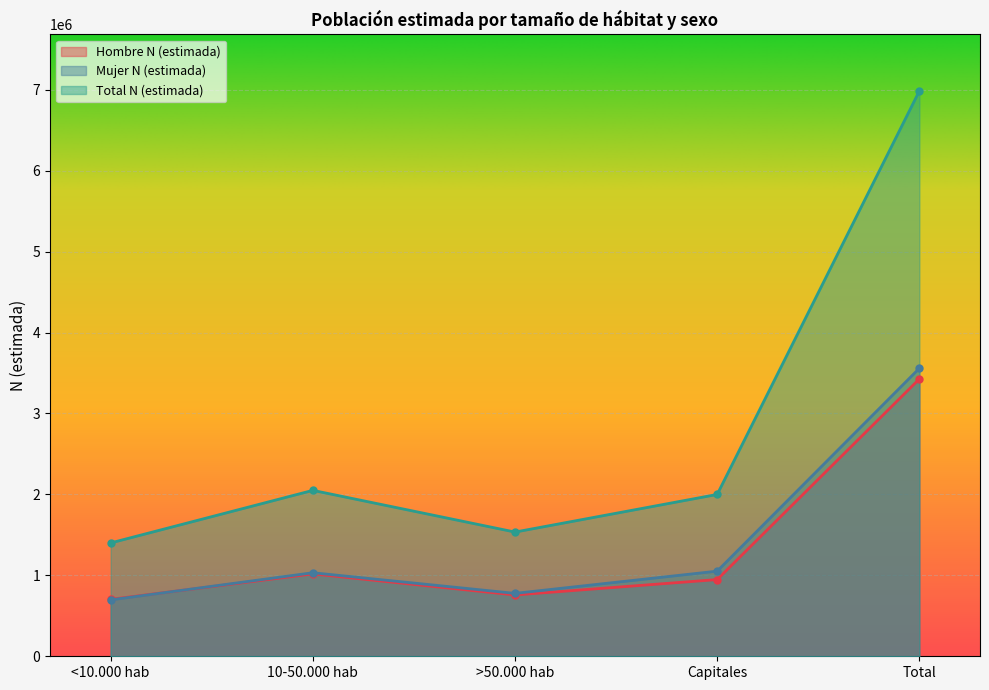

What are all the series names shown in the legend?

Hombre N (estimada), Mujer N (estimada), Total N (estimada)